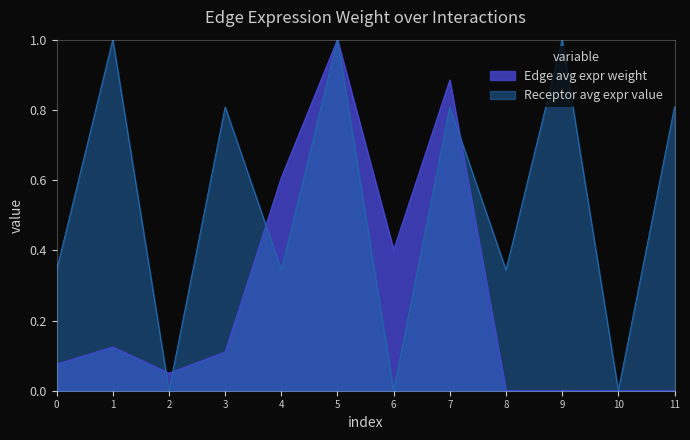

The Receptor avg expr value series shows -0.4 at 10. True or false?

False